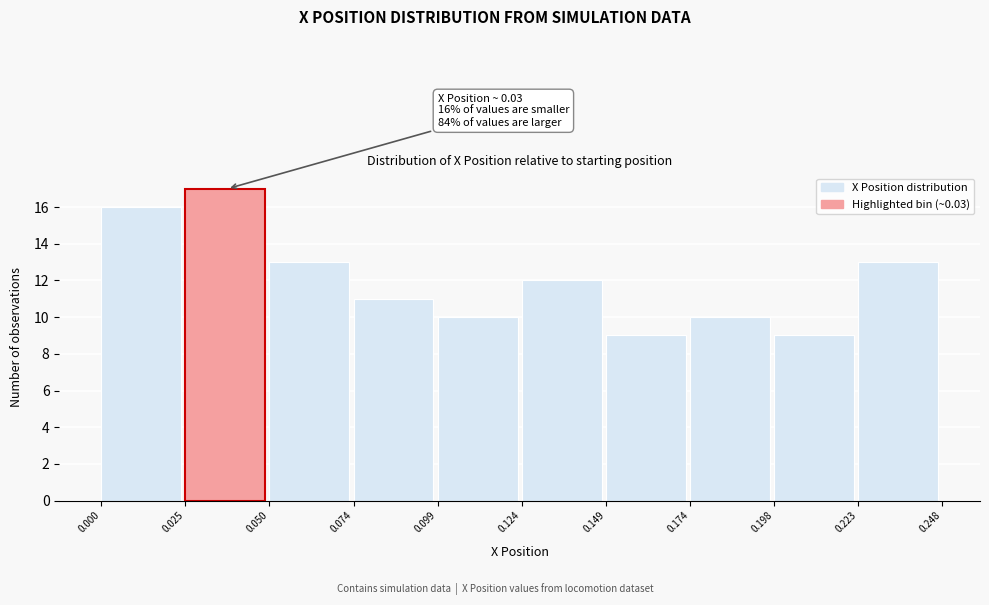

Which range on the x-axis has the tallest bar?

0.025 to 0.050